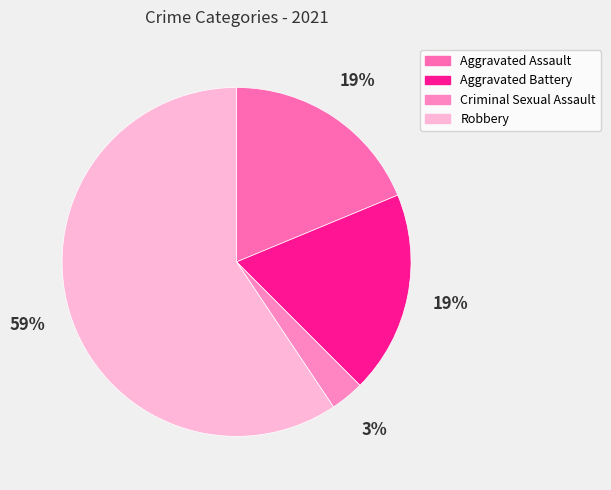

What is the total percentage of Robbery and Aggravated Battery?

78.1%